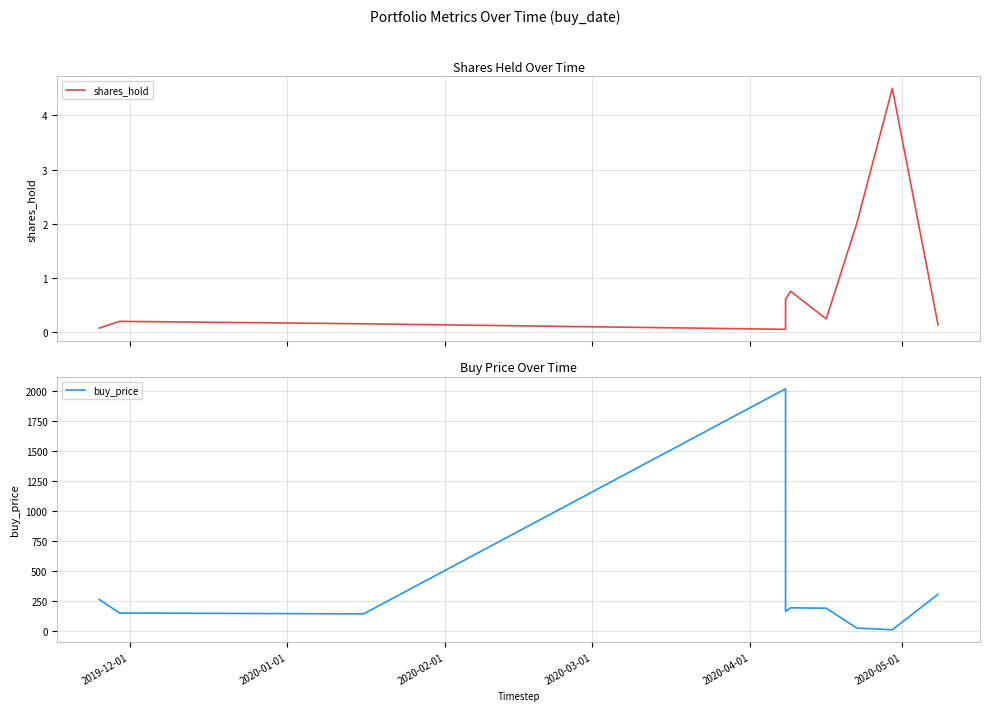

True or false: buy_price and shares_hold intersect in this chart.

False